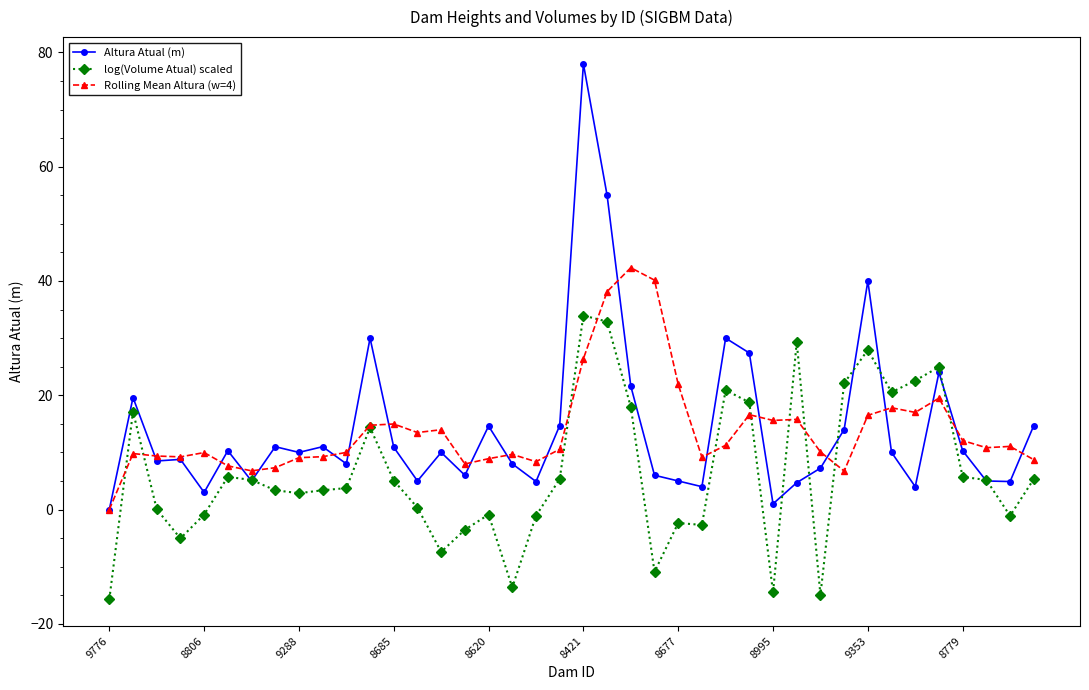

Which series has the widest spread of values?

Altura Atual (m)